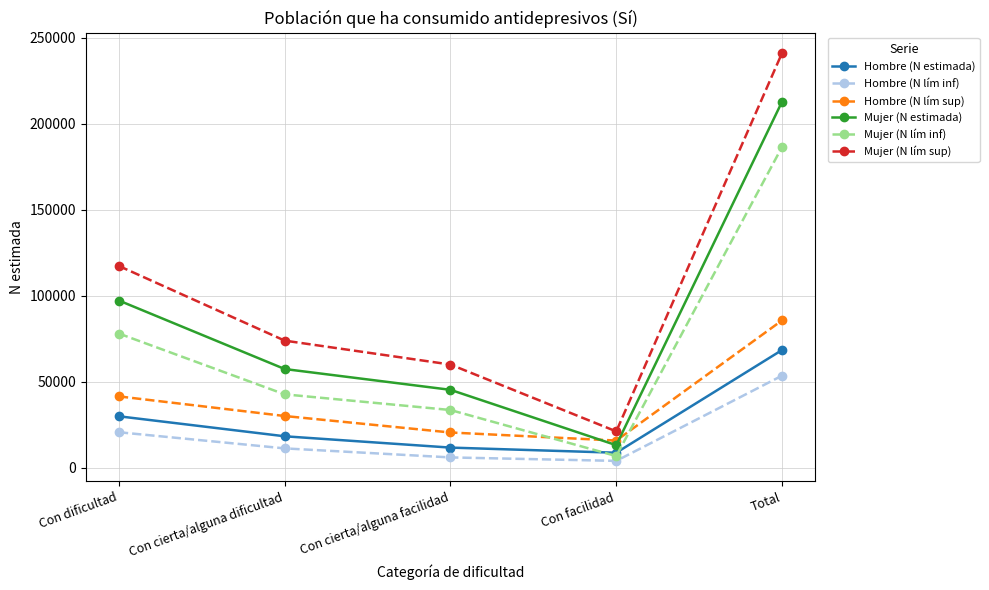

What is the sum of the Mujer (N estimada) values at Total and Con cierta/alguna facilidad?

258100